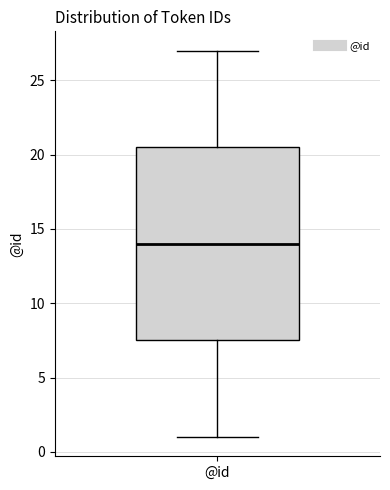

Read this box plot against the y-axis: the position of the median line, the range covered by the box, and the ends of both whiskers. The values are not printed on the chart, so give them approximately, as read against the axis.

median 14.0, box 7.5 to 20.5, whiskers 1.0 to 27.0